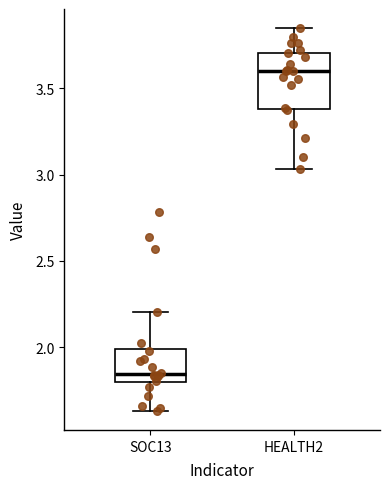

Reading left to right, transcribe this box plot: for each box, give where its median line is, the range the box spans, and where its two whiskers end, as read against the y-axis. The values are not printed on the chart, so give them approximately, as read against the axis.

SOC13: median 1.85, box 1.80 to 2.00, whiskers 1.65 to 2.20
HEALTH2: median 3.60, box 3.40 to 3.70, whiskers 3.05 to 3.85